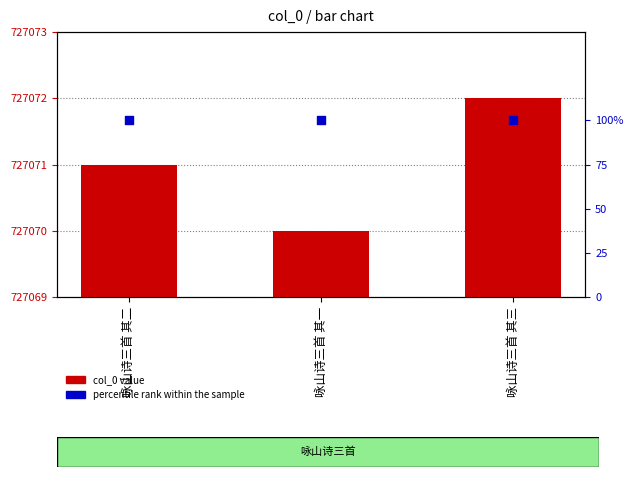

What are all the series names shown in the legend?

col_0 value, percentile rank within the sample